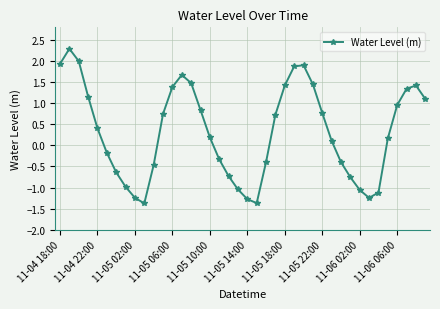

What is the greatest value displayed?

2.3